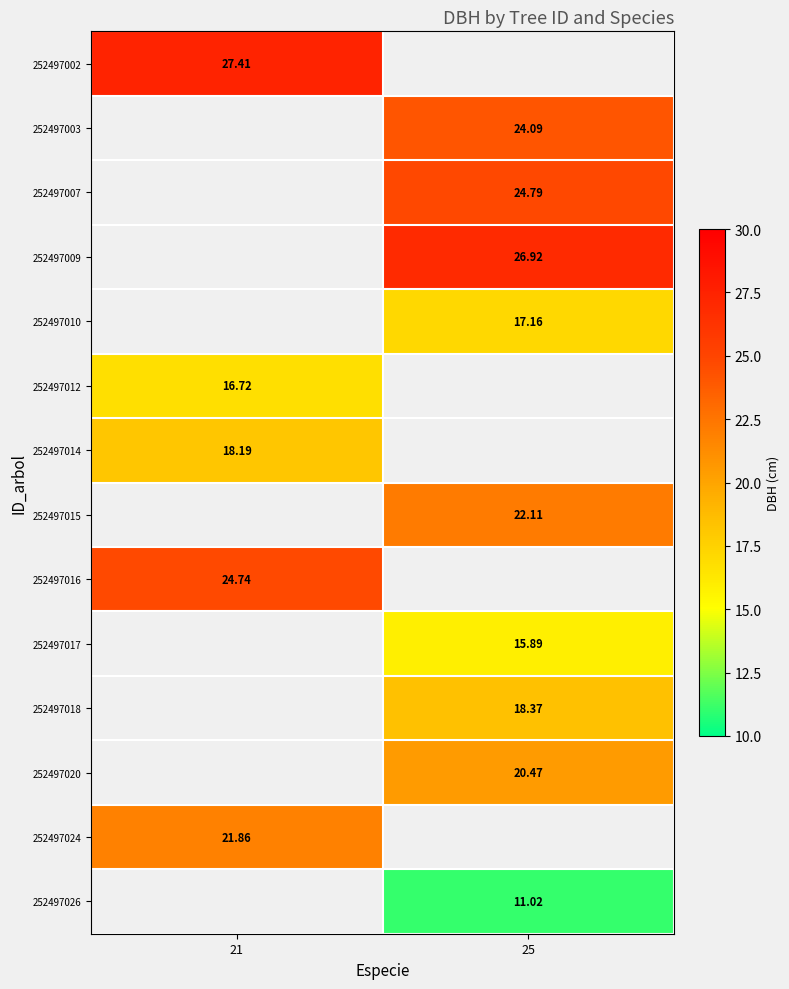

What is the minimum value shown in the chart?

11.0